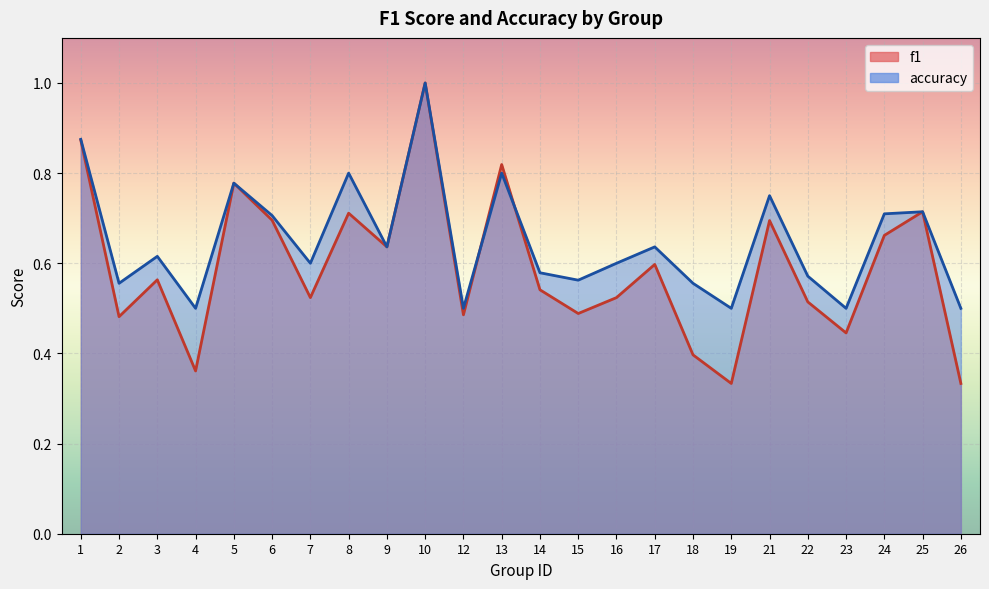

List the labels in order of accuracy value, smallest first.

4, 12, 19, 23, 26, 2, 18, 15, 22, 14, 7, 16, 3, 9, 17, 6, 24, 25, 21, 5, 8, 13, 1, 10